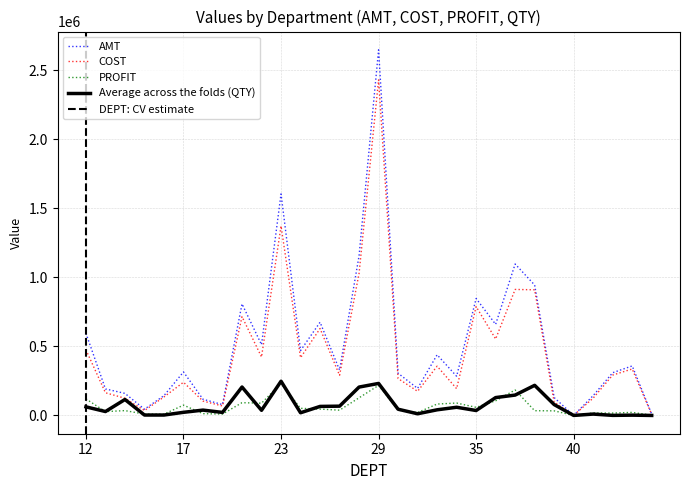

Reading left to right, extract all data points from this chart.

AMT: 595513.4	192160.6	159835.0	45295.0	143610.7	315293.0	117343.5	78578.9	808501.4	512643.2	1605663.0	470257.5	675679.3	328775.8	1157633.3	2649762.7	305837.2	196100.0	439697.8	283987.6	847561.9	660245.9	1097599.0	944915.4	129629.0	149.6	143850.0	309738.0	358868.1	9134.6
COST: 475659.8	164405.7	124736.9	35484.5	134316.8	240580.7	104303.1	68484.7	716134.1	423609.3	1373125.4	418652.8	629695.4	290596.2	1029804.8	2431791.5	267269.0	175024.5	357093.0	194084.2	788844.5	554018.8	913209.2	910581.7	96304.2	120.2	125799.4	292570.0	336691.5	7112.8
PROFIT: 119853.5	27754.9	35098.1	9810.6	9293.8	74712.3	13040.4	10094.2	92367.4	89033.9	232537.7	51604.8	45983.9	38179.6	127828.5	217971.2	38568.2	21075.5	82604.9	89903.3	58717.3	106227.1	184389.7	34333.7	33324.8	29.4	18050.6	17168.0	22176.5	2021.8
QTY: 62328.0	28326.2	115575.0	3015.0	2968.0	22676.0	38644.0	22011.0	205999.0	37274.6	247962.2	19438.0	65410.0	67287.0	205645.1	231970.0	45098.5	12087.9	40866.9	59279.8	35754.2	129454.4	147644.0	218246.9	78746.4	102.4	9862.0	518.0	2111.0	23.0